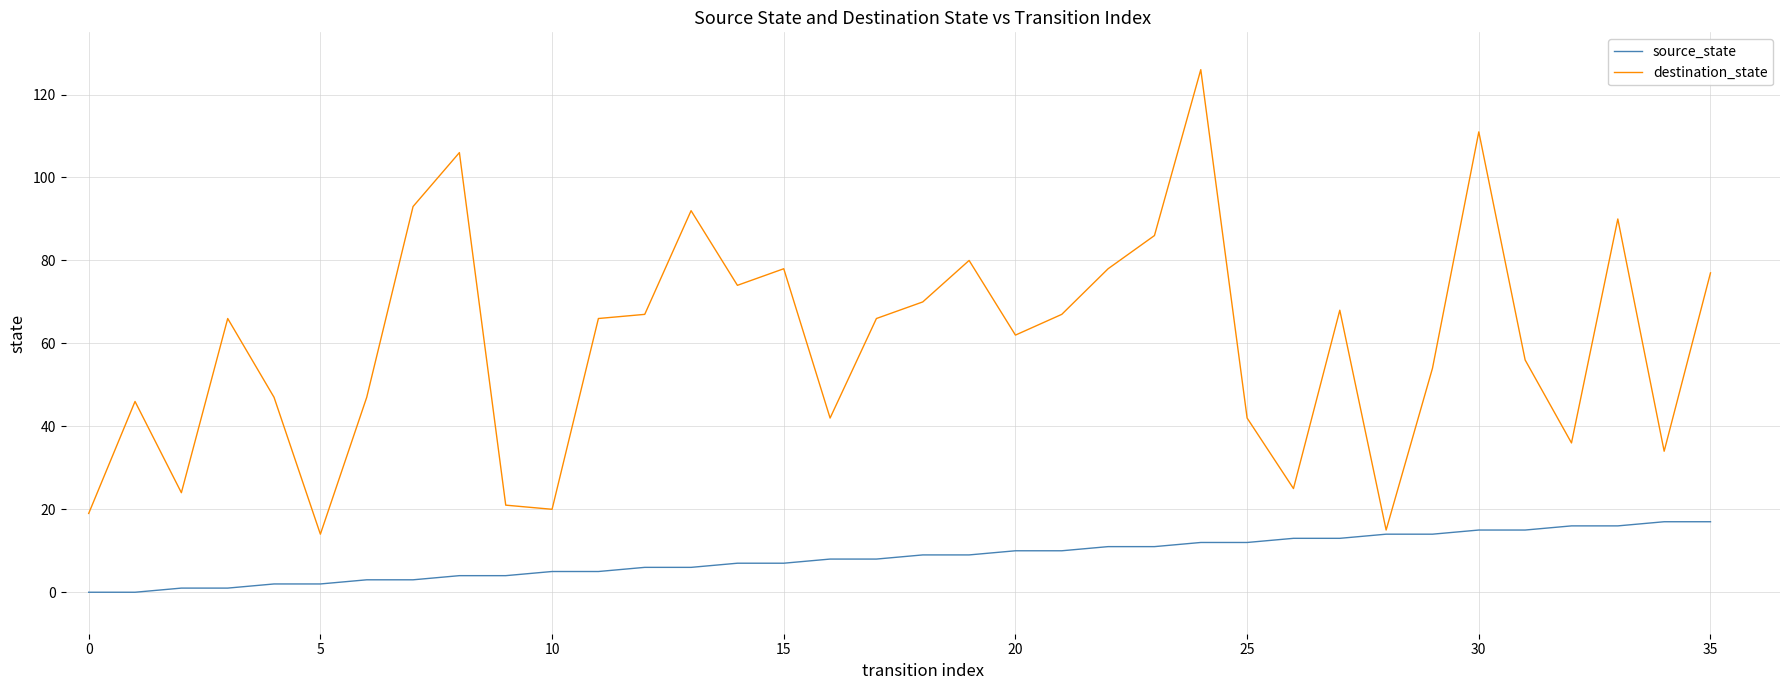

List the series in order of their peak value, highest first.

destination_state, source_state